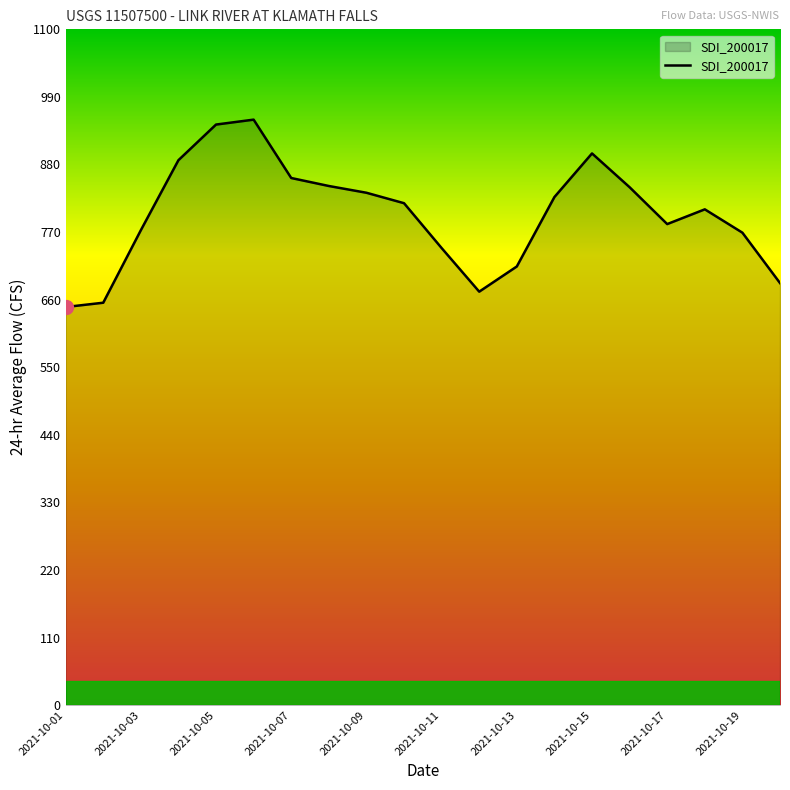

What is the difference between the maximum and minimum values?

305